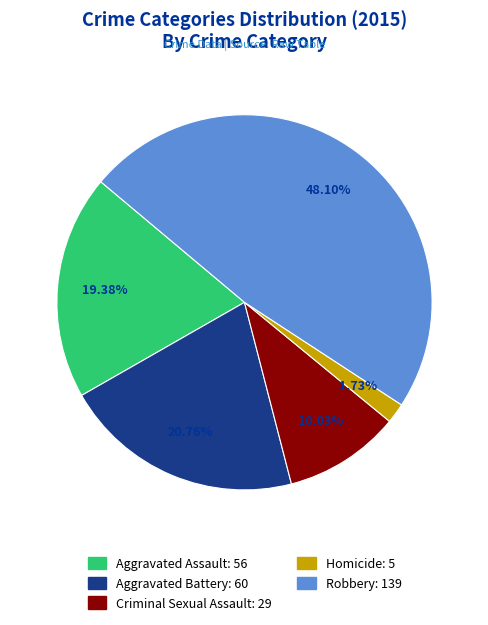

Does Aggravated Assault represent more than half of the total?

No